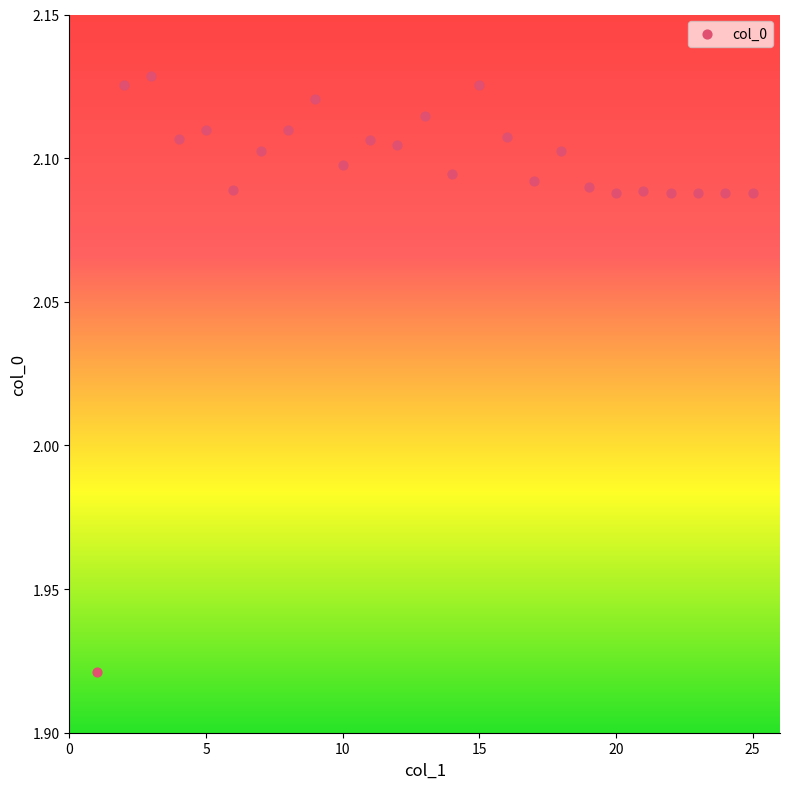

What is the range of X values (max minus min)?

24.0